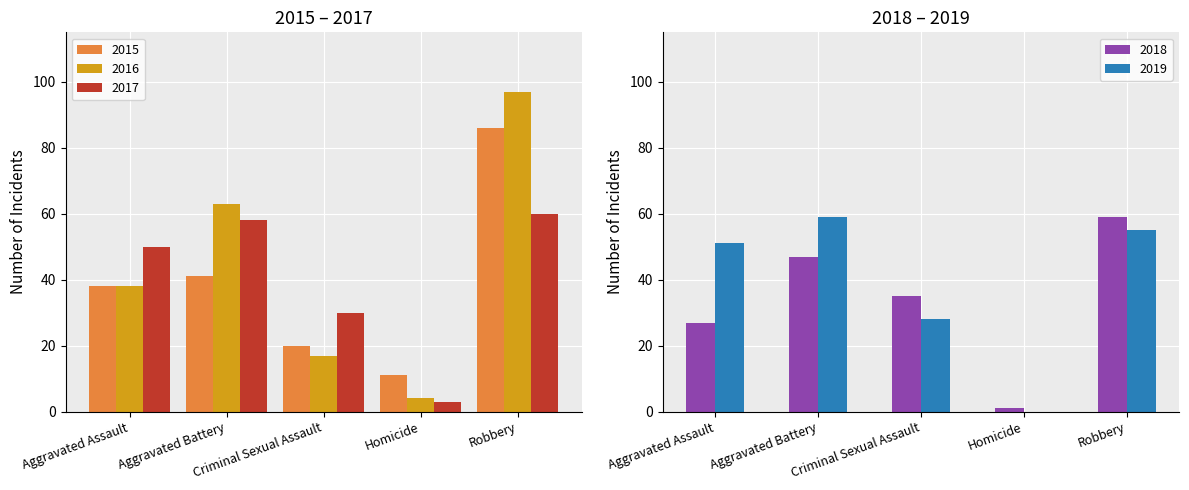

How many categories are shown in the chart?

5